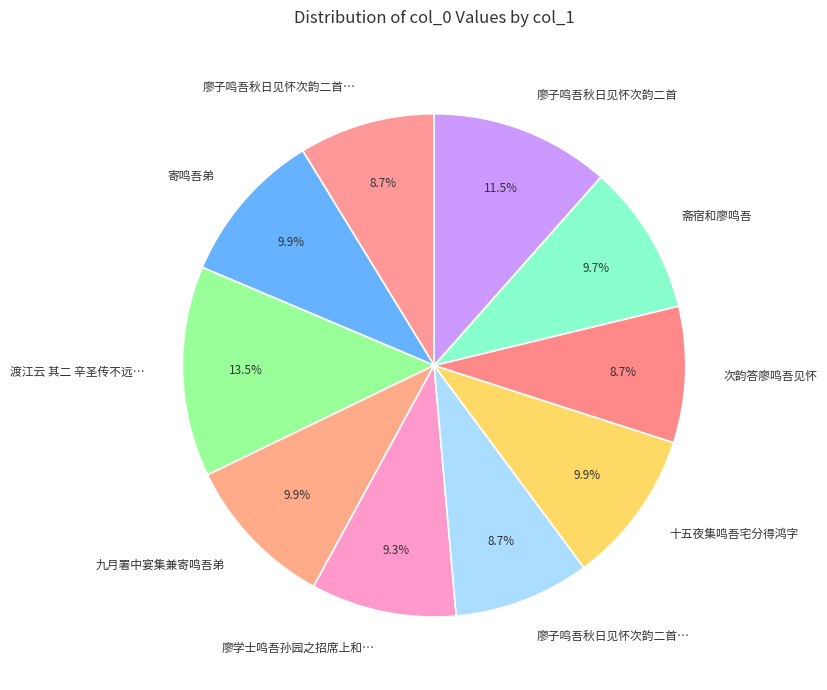

To the nearest percent, what is the difference between the largest and smallest slice percentages?

5%